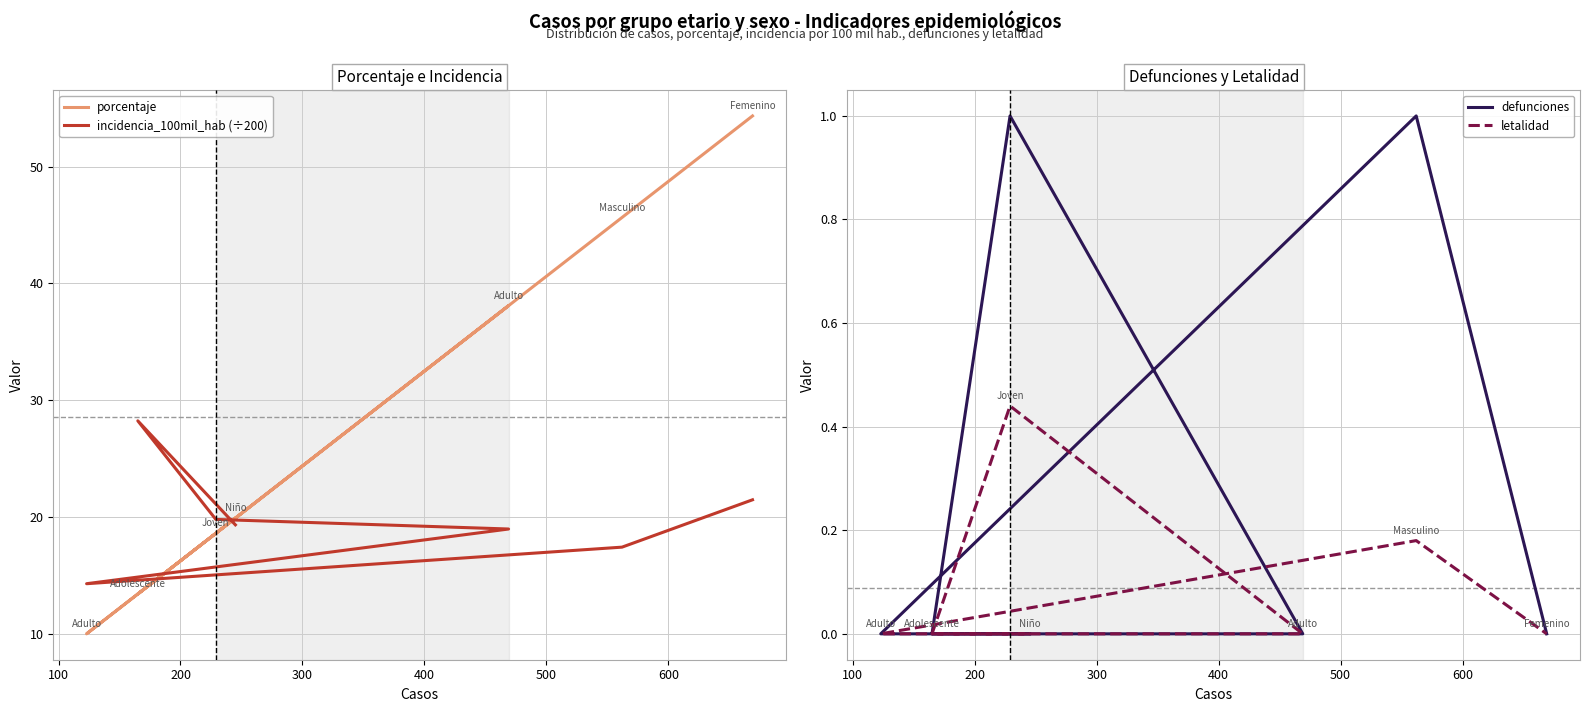

True or false: defunciones and incidencia_100mil_hab (÷200) cross at least once.

False